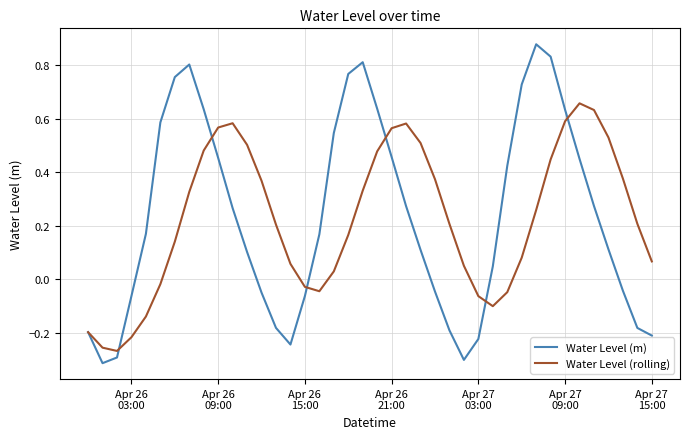

Rank the series by their maximum value, from highest to lowest.

Water Level (m), Water Level (rolling)